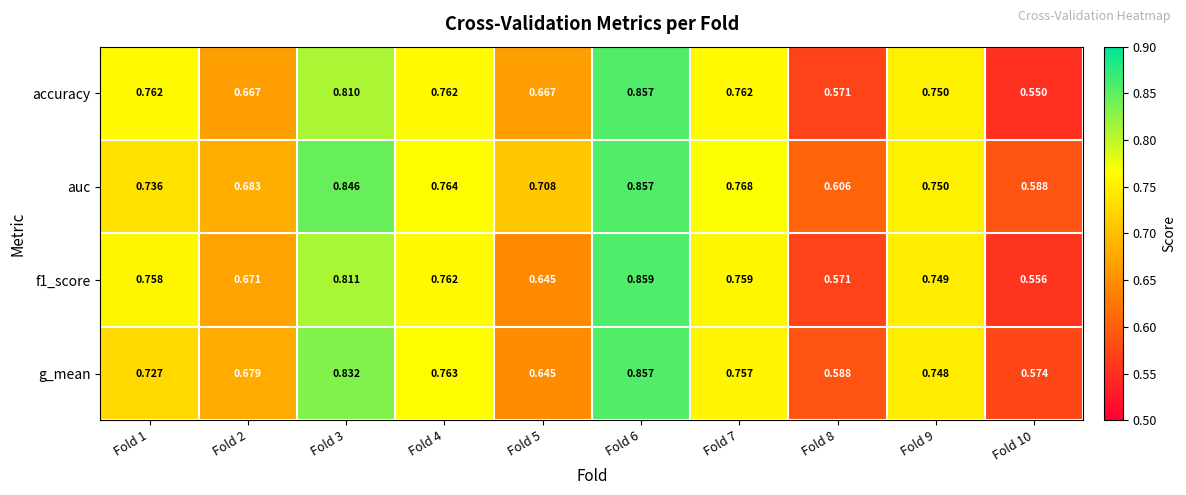

At which category is the sum across all series the highest?

Fold 6